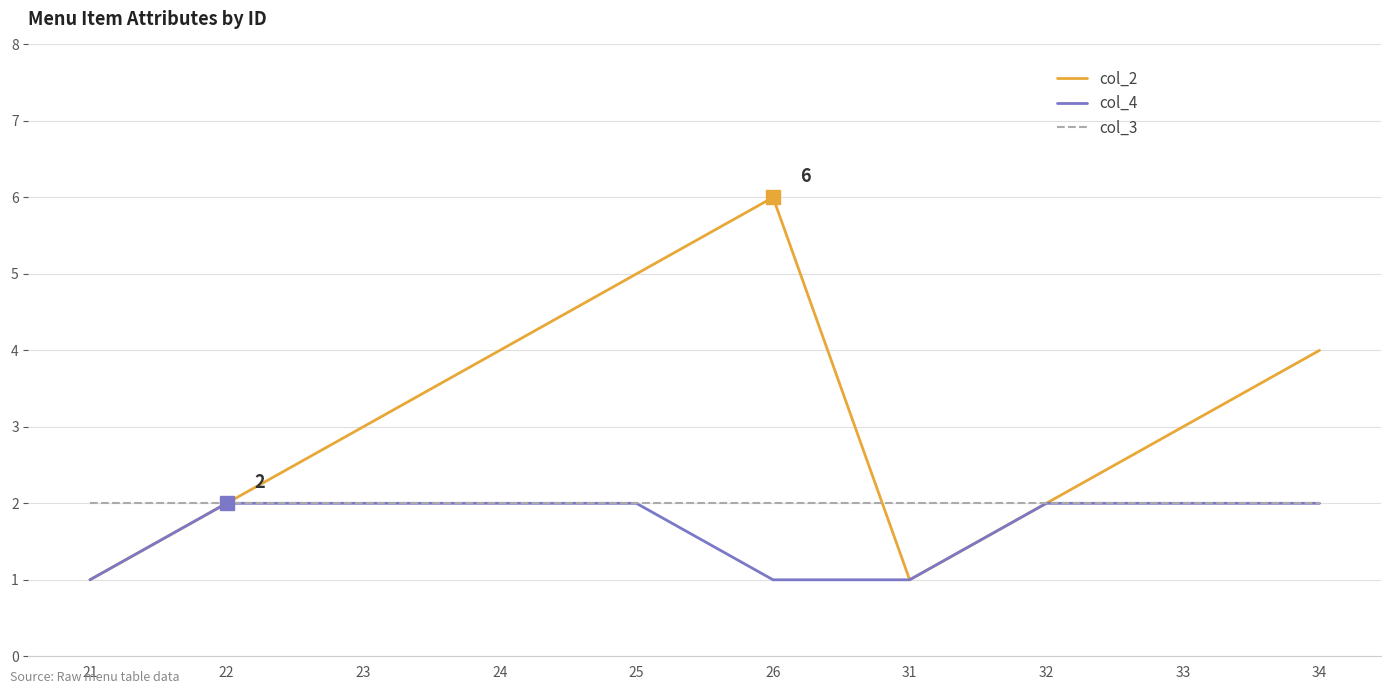

What is the greatest value displayed?

6